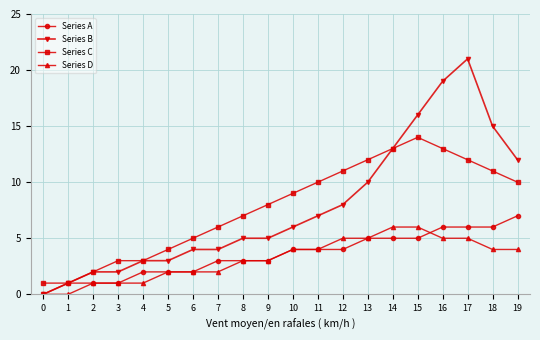

True or false: Series D and Series C cross at least once.

False